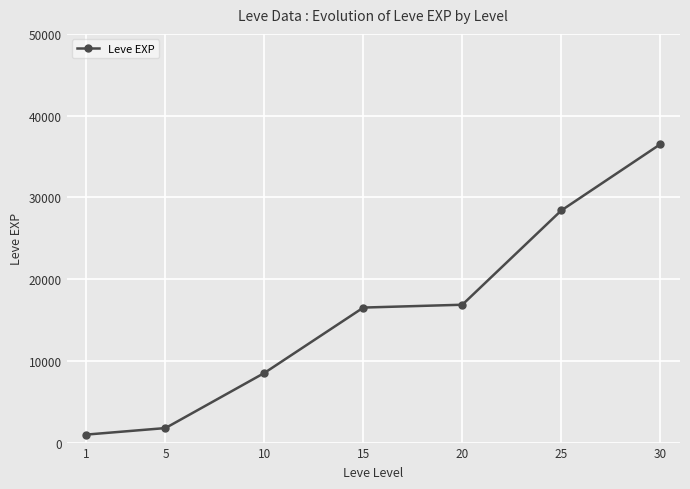

Which has a higher value, 30 or 15?

30